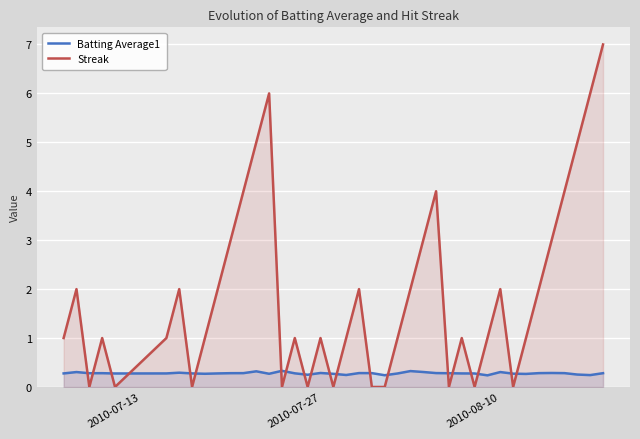

Is this an area chart (filled region under the line)?

No